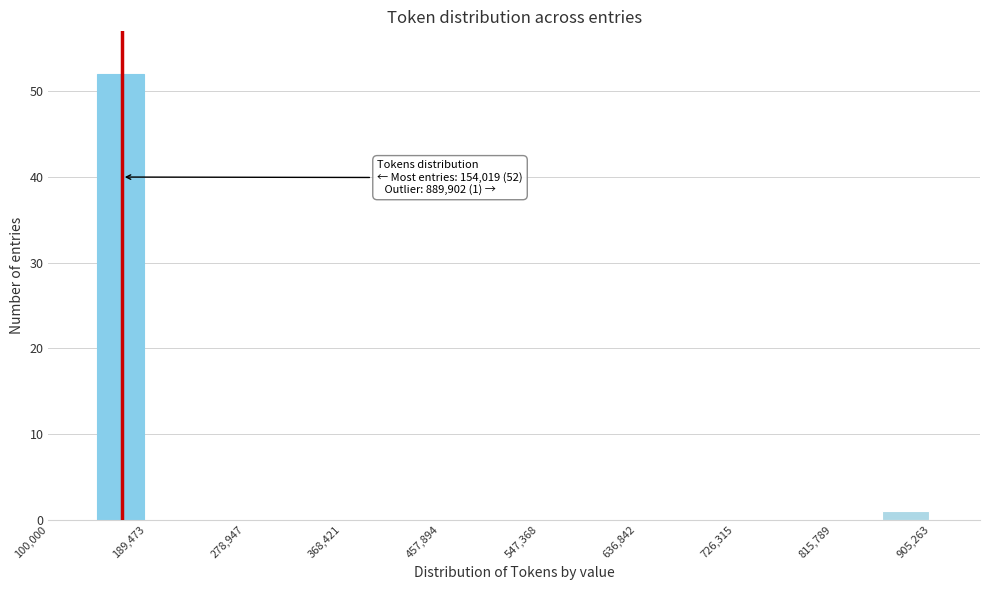

Which range on the x-axis has the tallest bar?

140000 to 190000